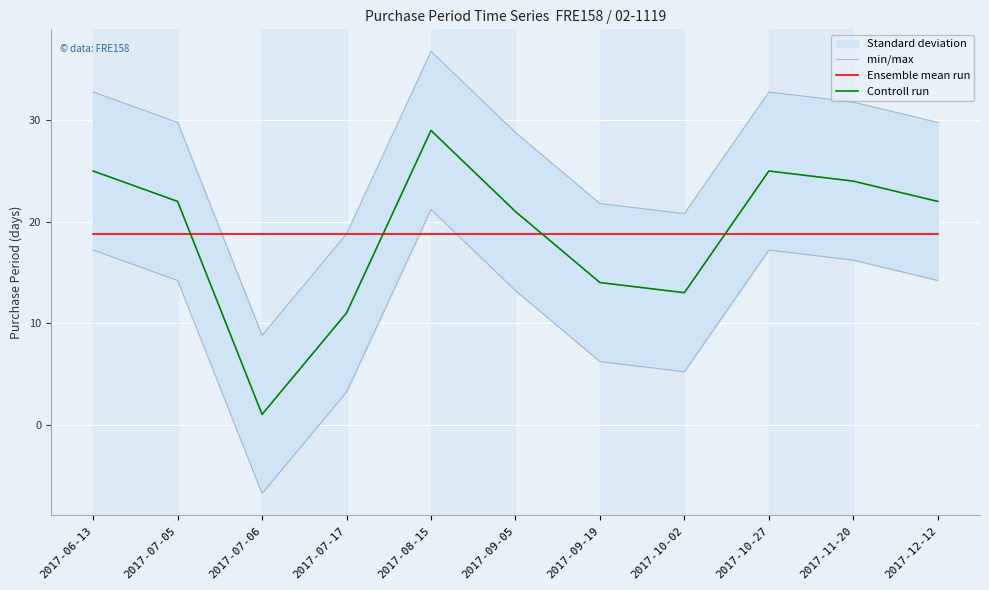

What is the label of the 11th point from the right?

2017-06-13